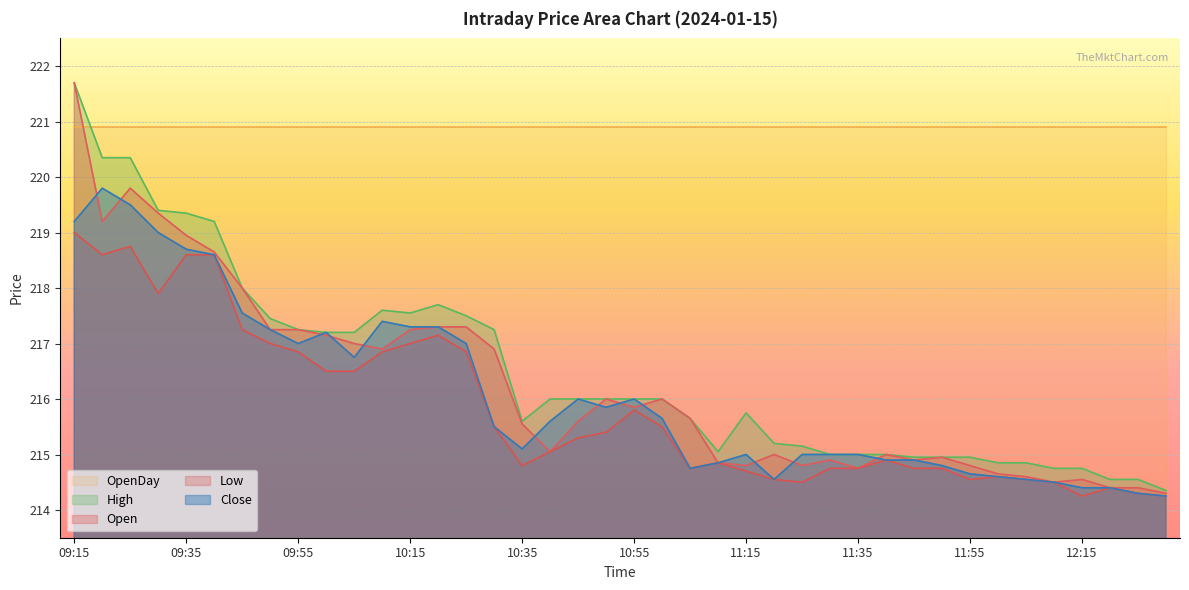

At 10:25, list the series in order from smallest to largest.

Low, Close, Open, High